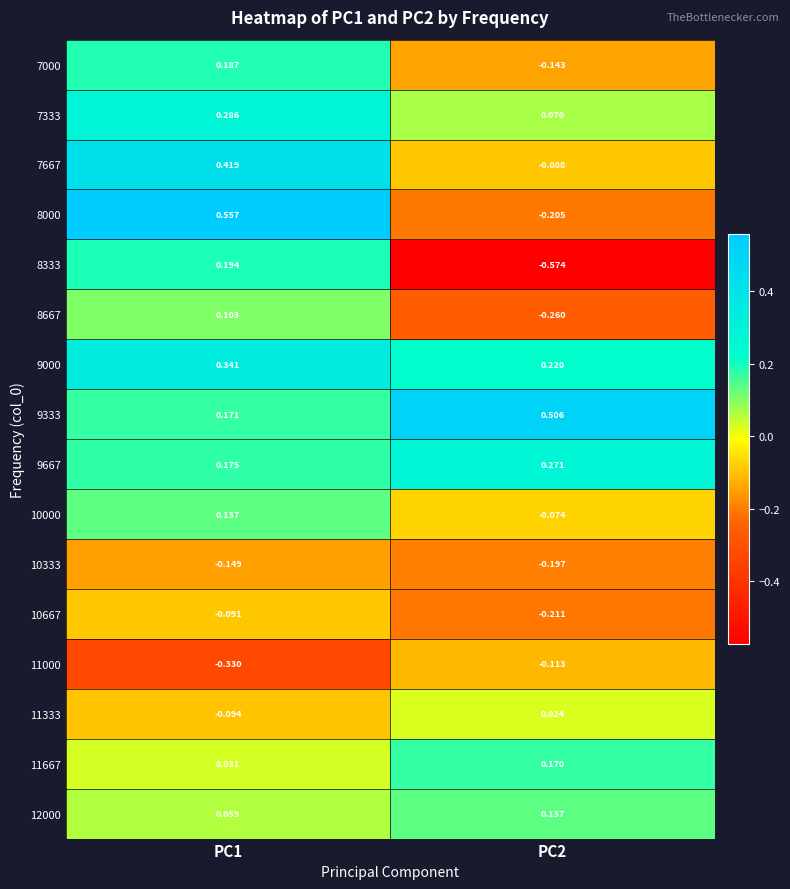

Is the value of 11333 at PC1 greater than the value of 7000 at PC1?

No